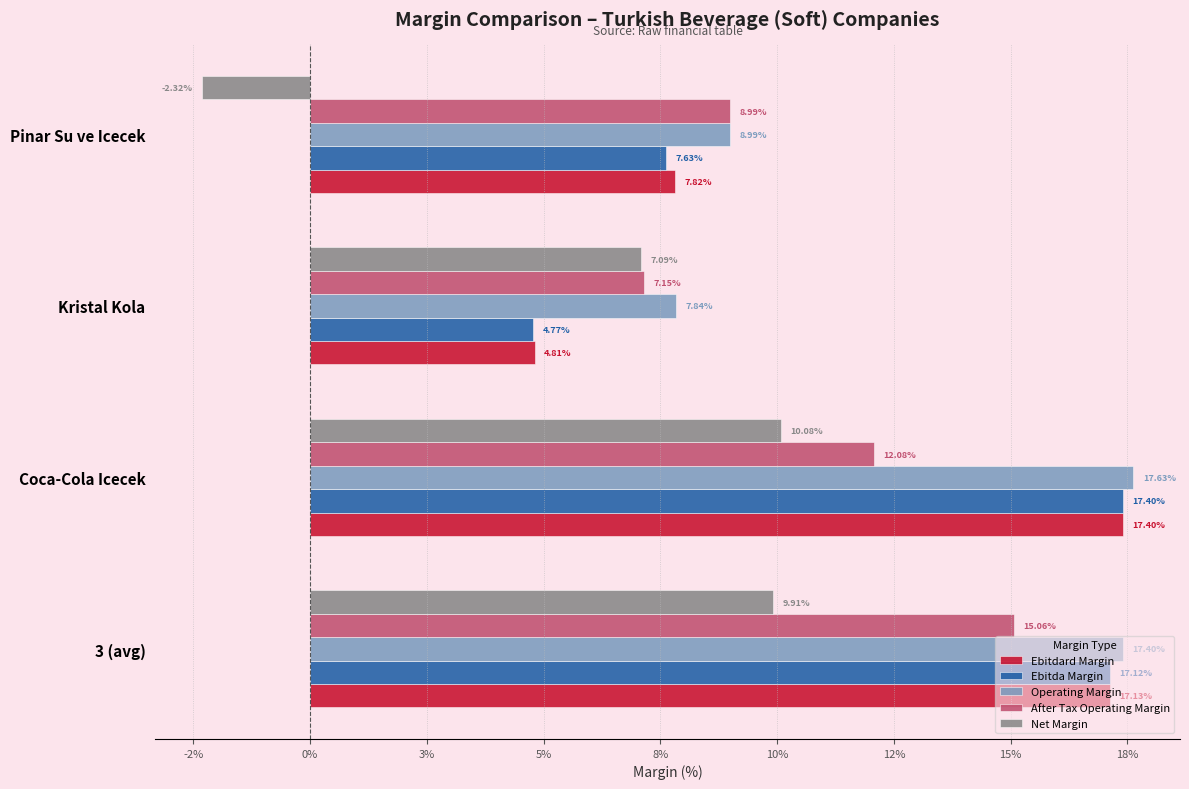

At how many categories does at least one series exceed 0?

4